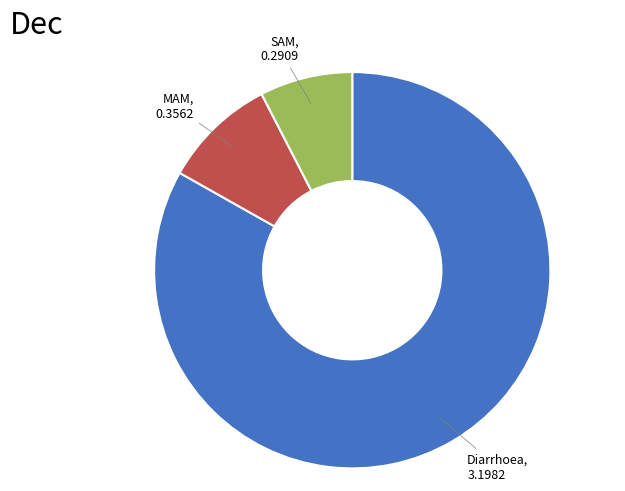

Is there any slice that represents more than half of the pie?

Yes